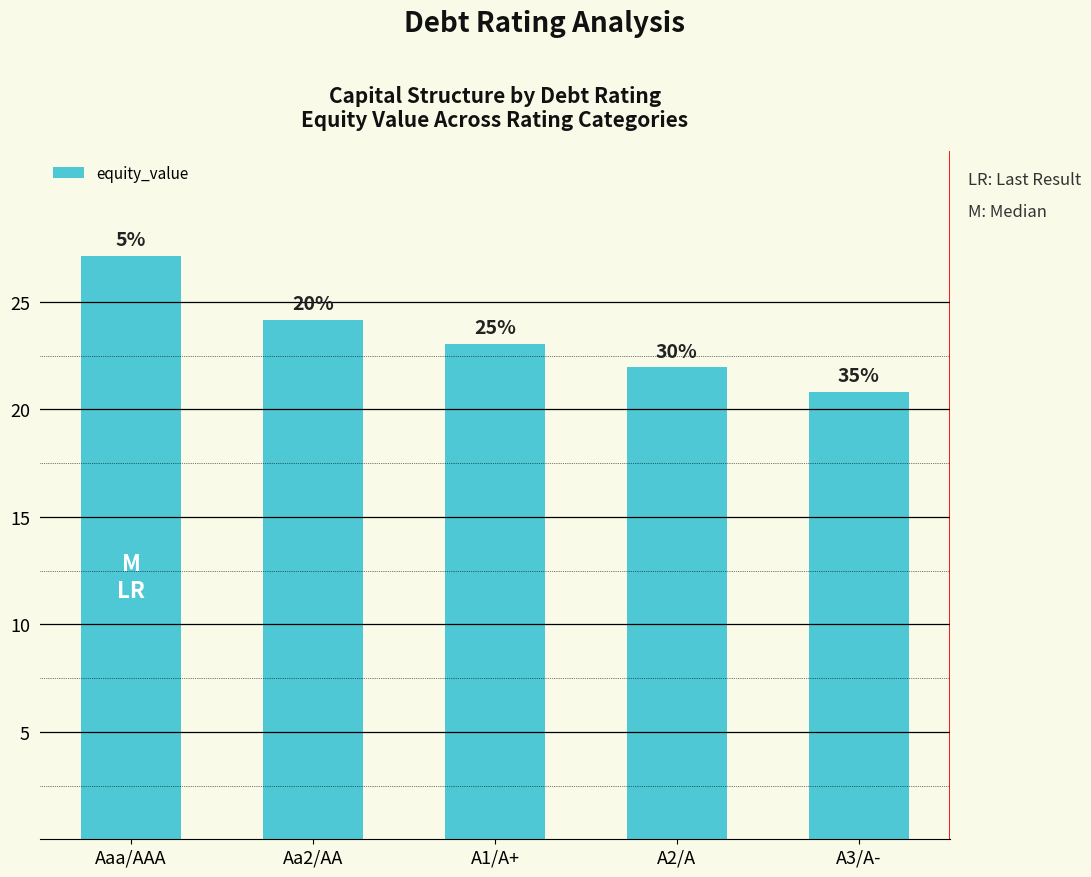

What is the approximate value at A2/A?

22.0